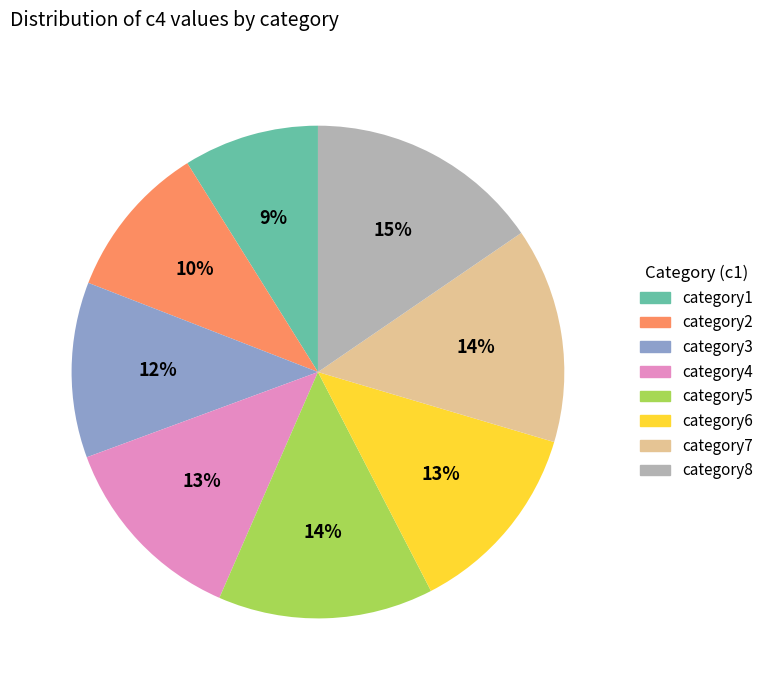

Which category has the biggest portion of the pie?

category8